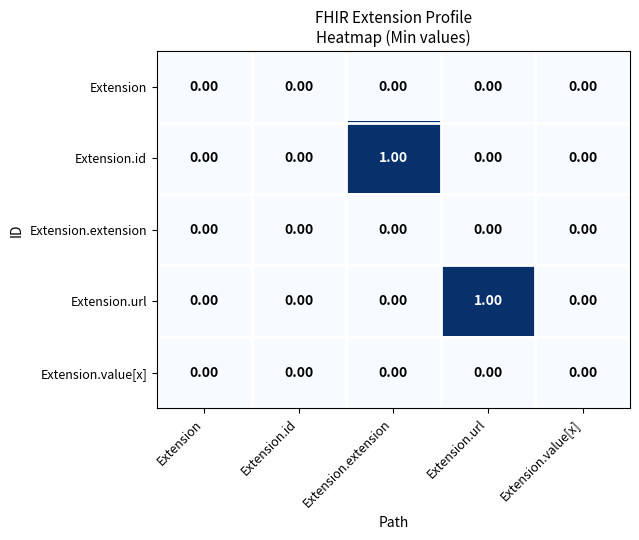

How many values in the Extension.url series exceed 0?

1